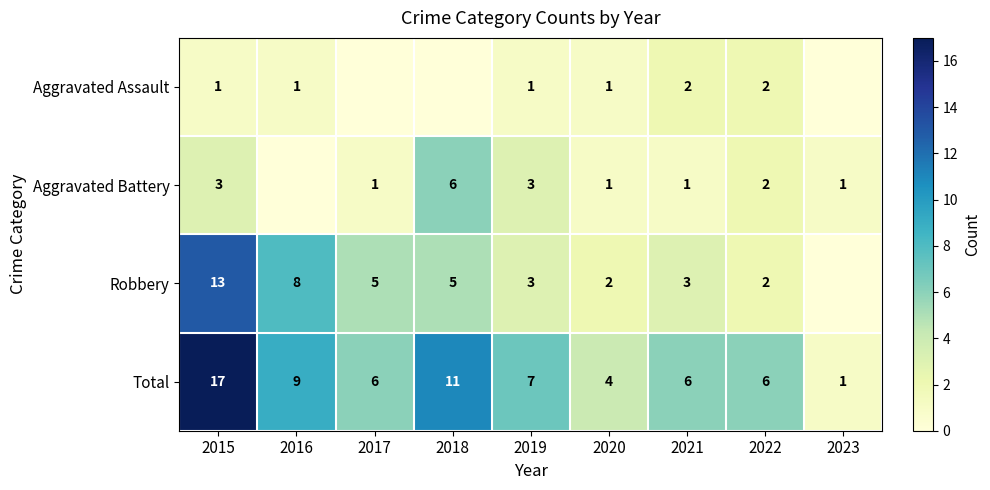

What is the sum of the Robbery values at 2018 and 2019?

8